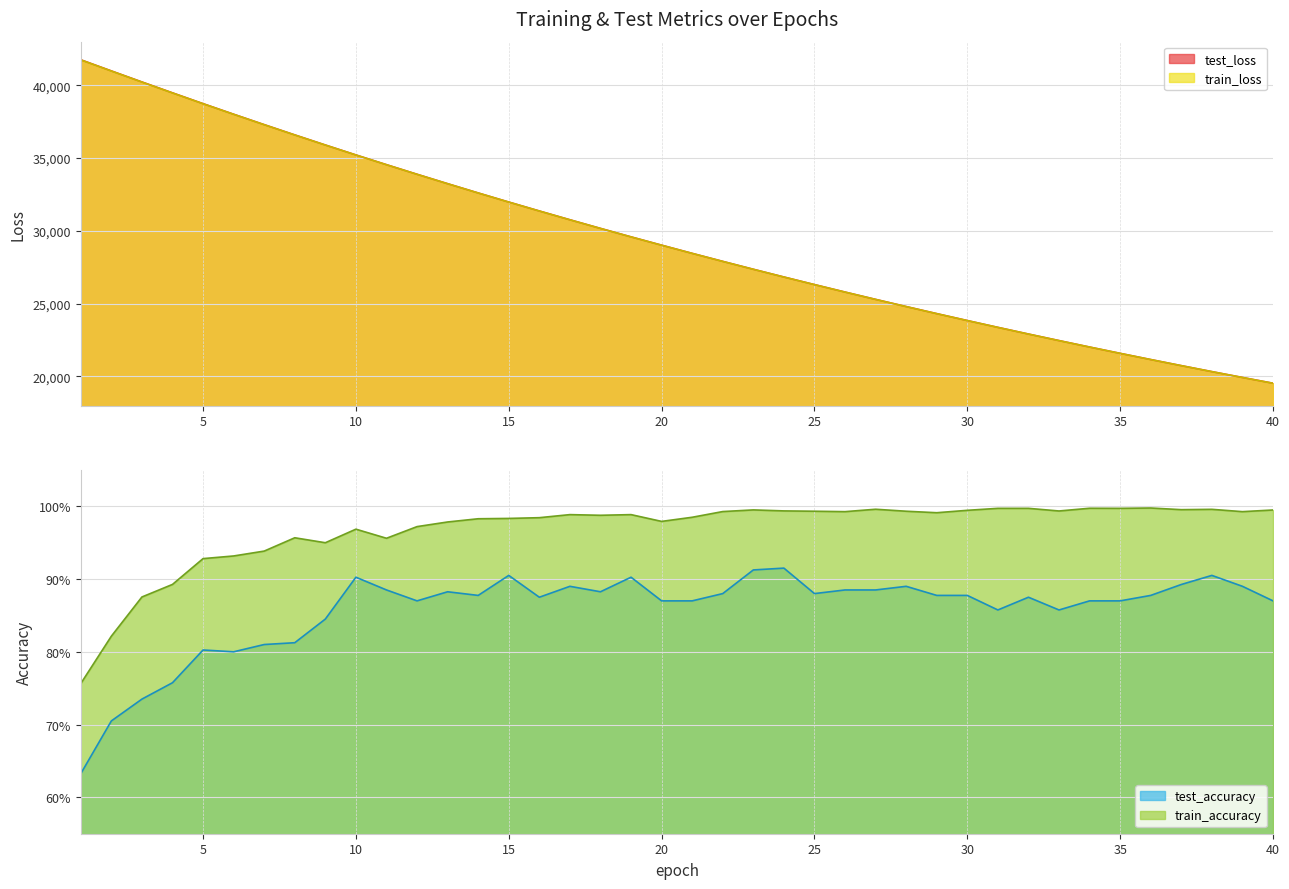

At which category is the sum across all series the highest?

1